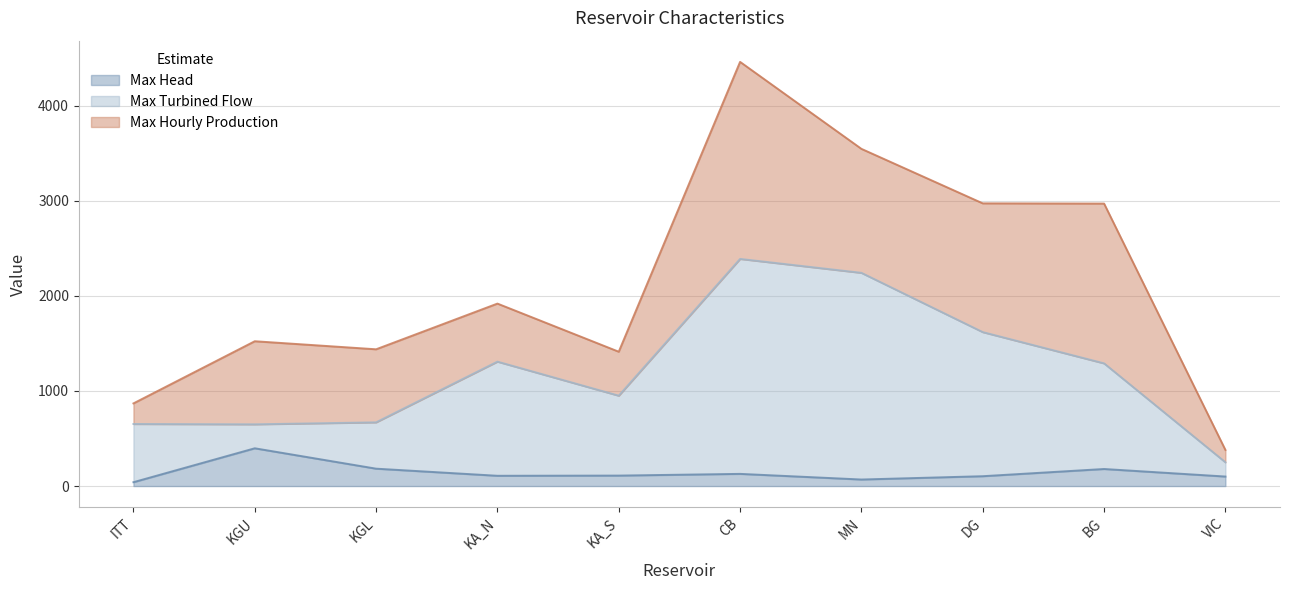

What is the label of the 10th point from the left?

VIC